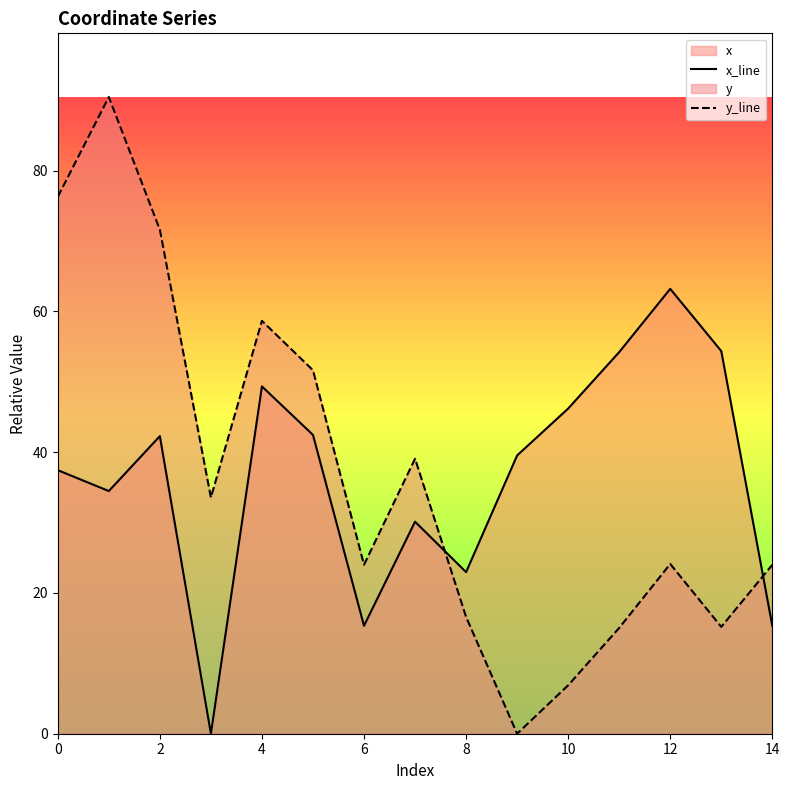

True or false: x_line has more than 1 points higher than both neighbors.

True